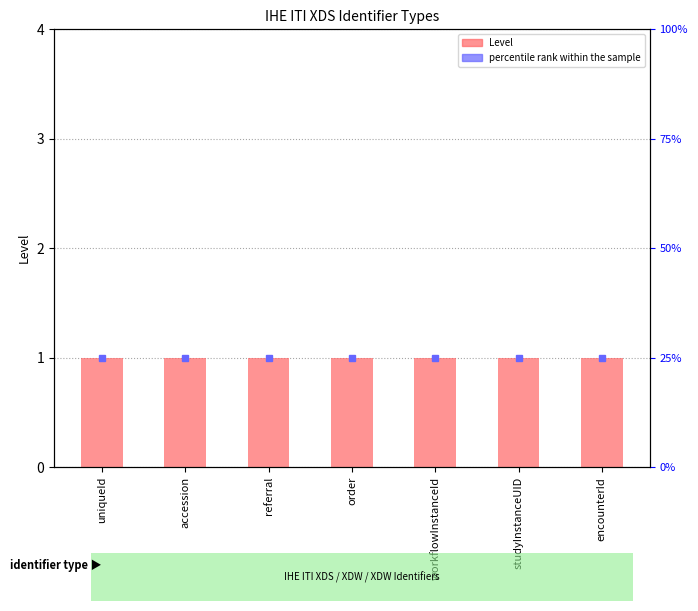

What is the spread (max minus min) of values at workflowInstanceId?

24